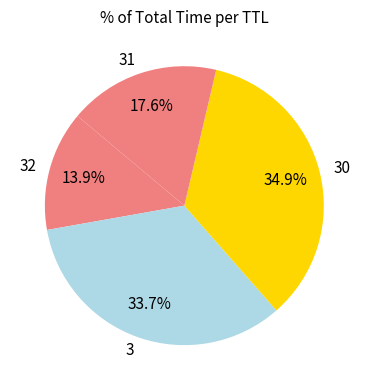

Approximately how many times larger is the value at 32 compared to 30?

0.4